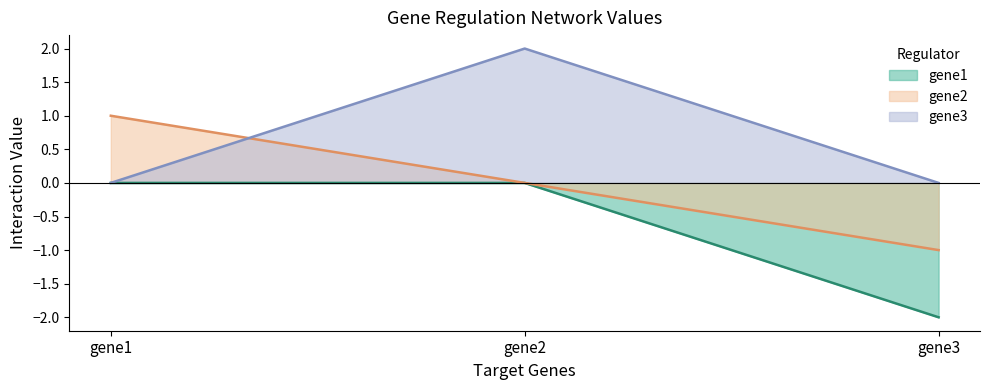

What is the total value across all series at gene3?

-3